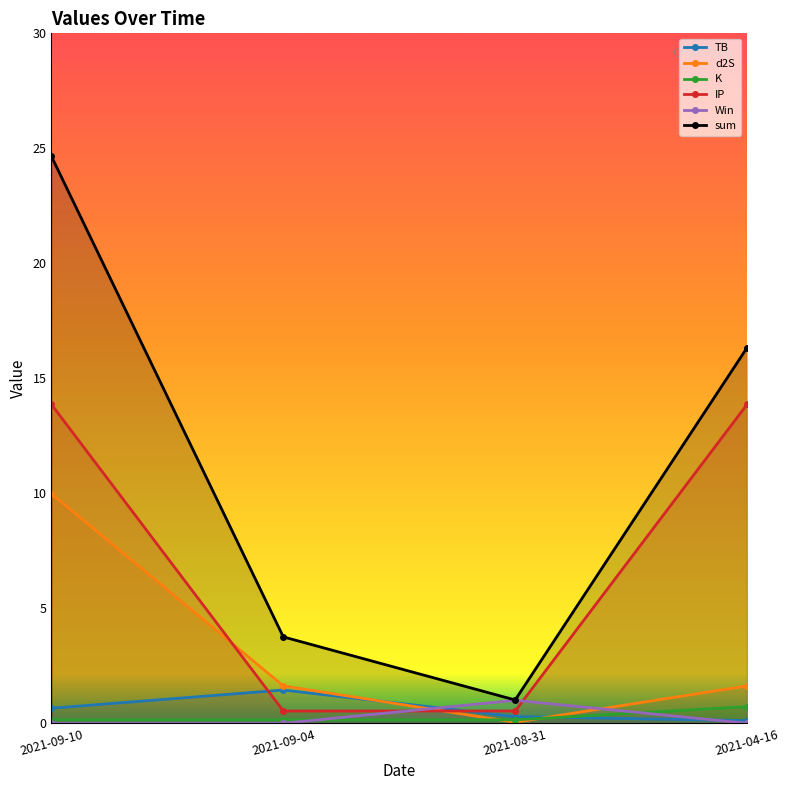

Rank the series at 2021-09-04 from highest to lowest value.

sum, d2S, TB, IP, K, Win